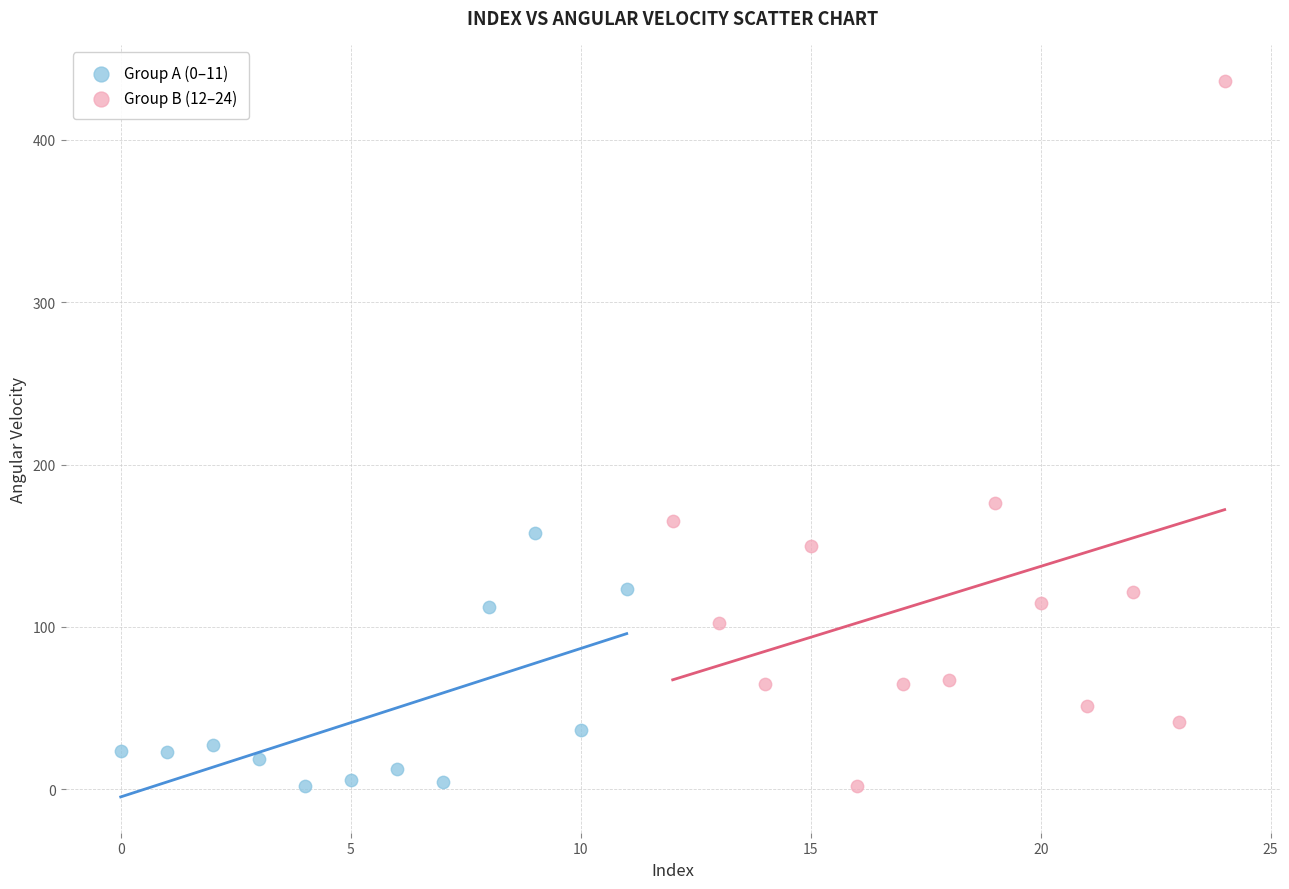

Which series contains the highest Y value?

Group B (12–24)